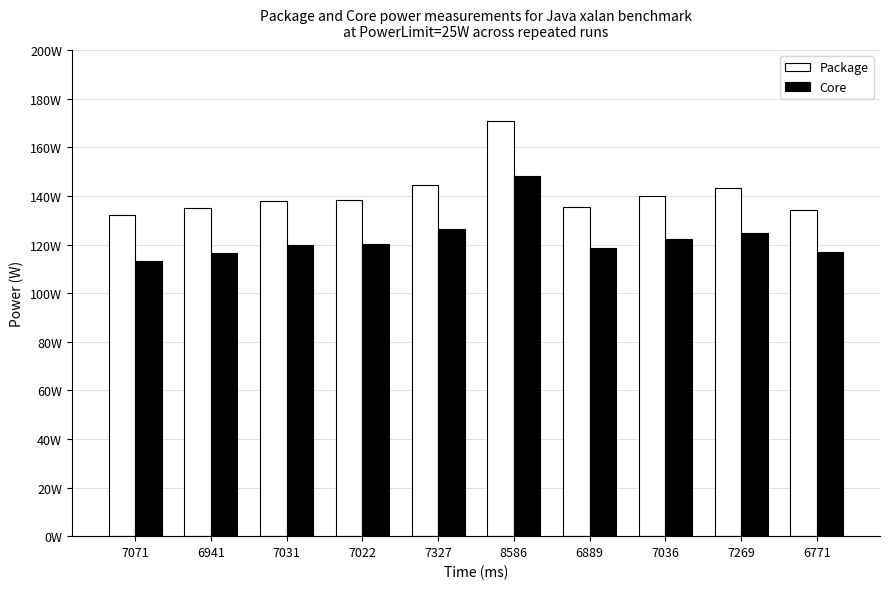

At which label does Package reach its minimum?

7071